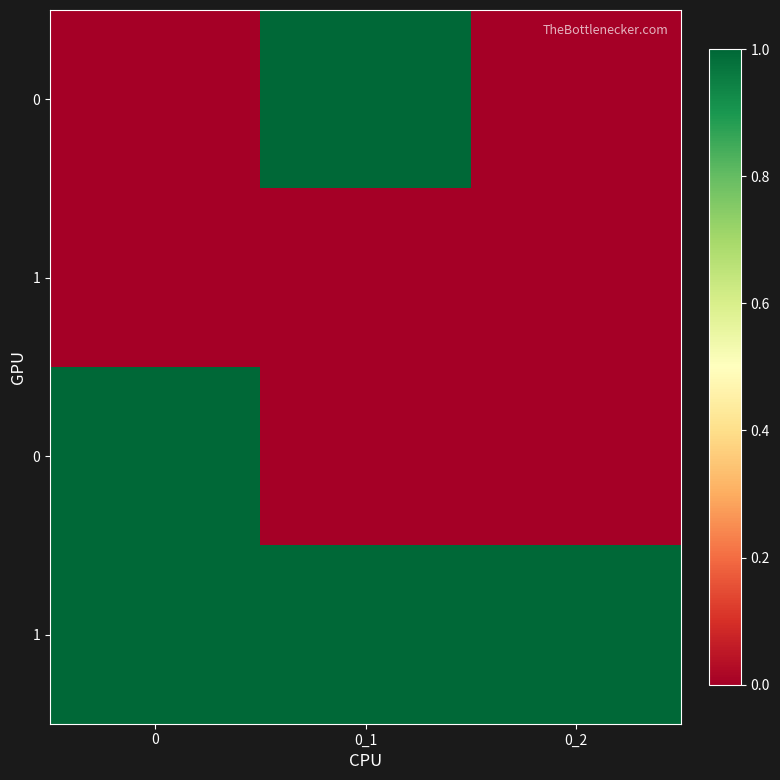

At how many categories does at least one series exceed 0?

3